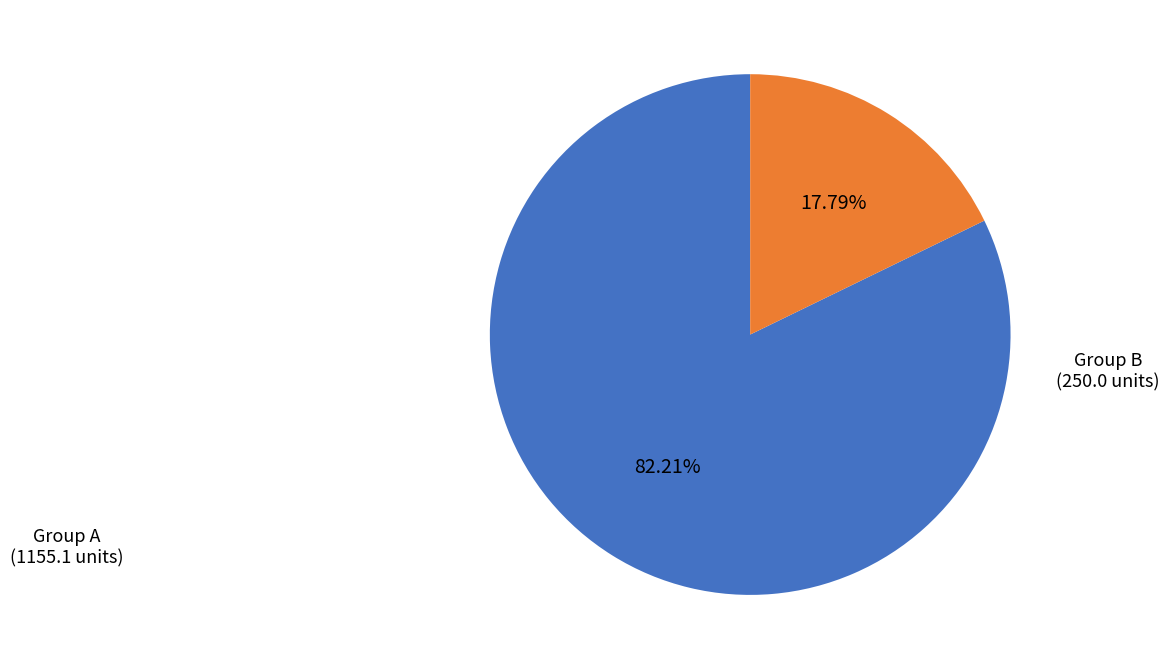

Does any single category account for the majority?

Yes